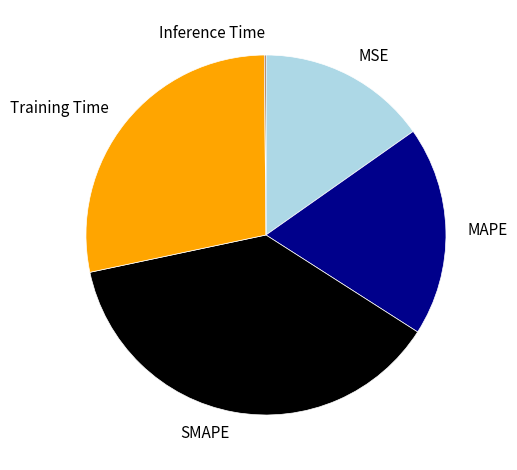

Does any single category account for the majority?

No